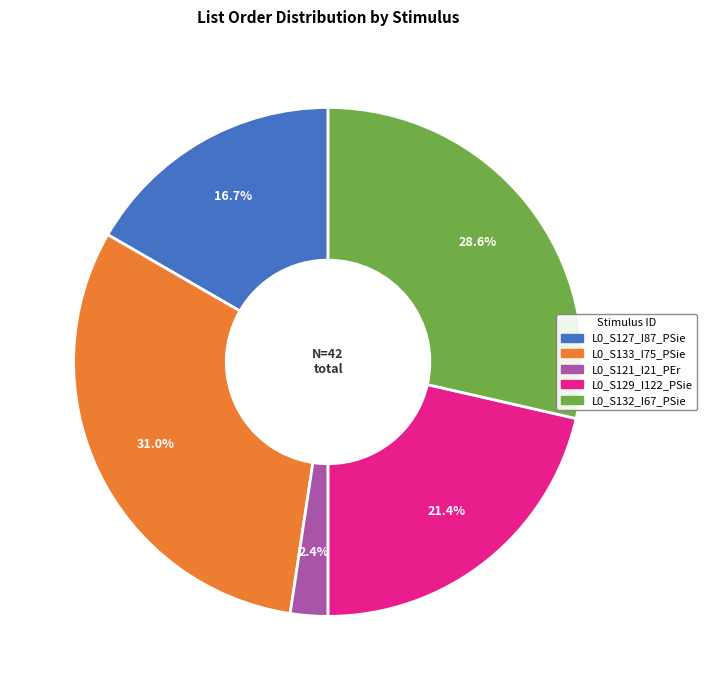

Does any single category account for the majority?

No